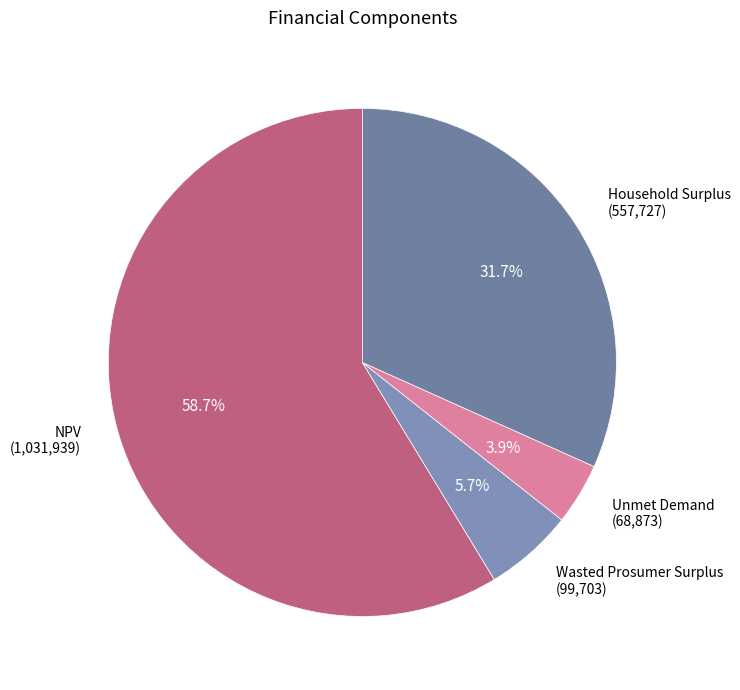

Which has a higher value, NPV (1,031,939) or Household Surplus (557,727)?

NPV (1,031,939)